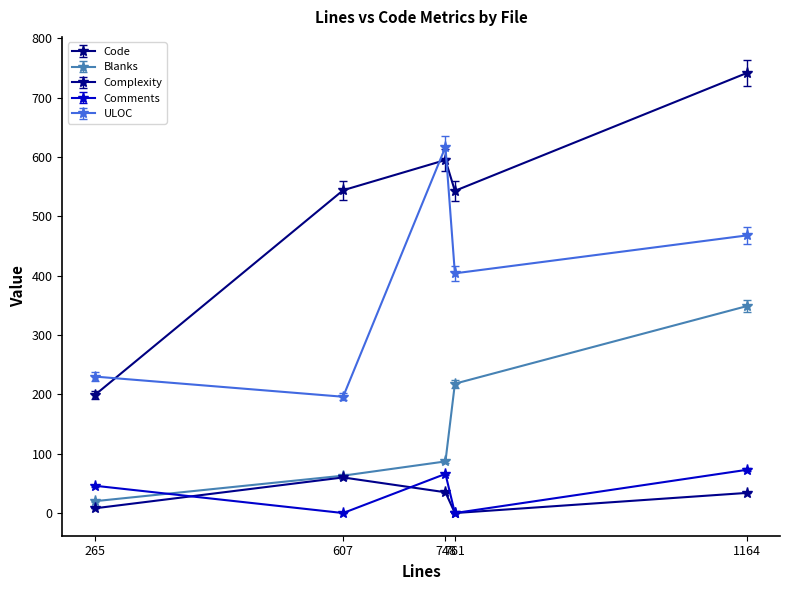

At which category is the sum across all series the highest?

1164